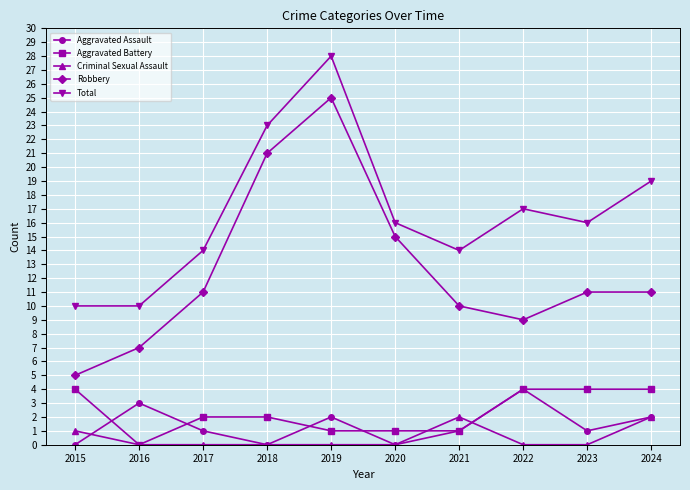

What is the difference between the maximum and second lowest values in the Criminal Sexual Assault series?

2